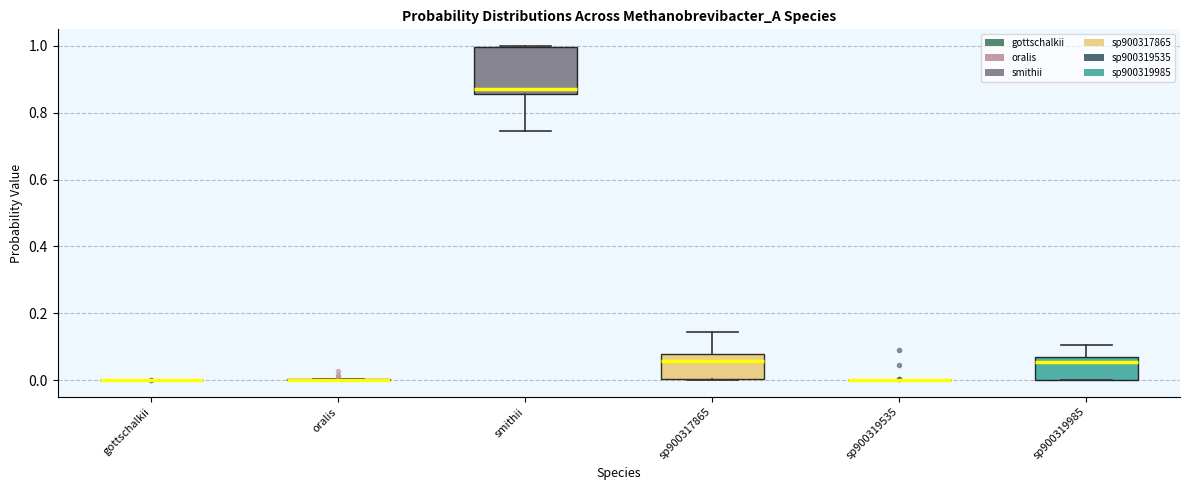

Which box is the tallest, from its lower edge to its upper edge?

smithii